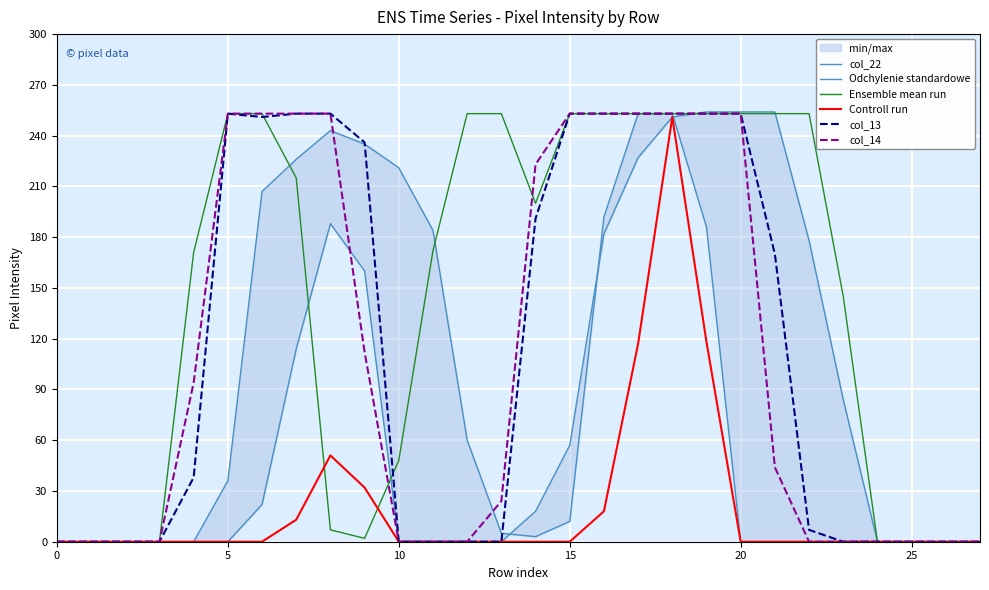

Is it true that col_14 equals 409 at 7?

False